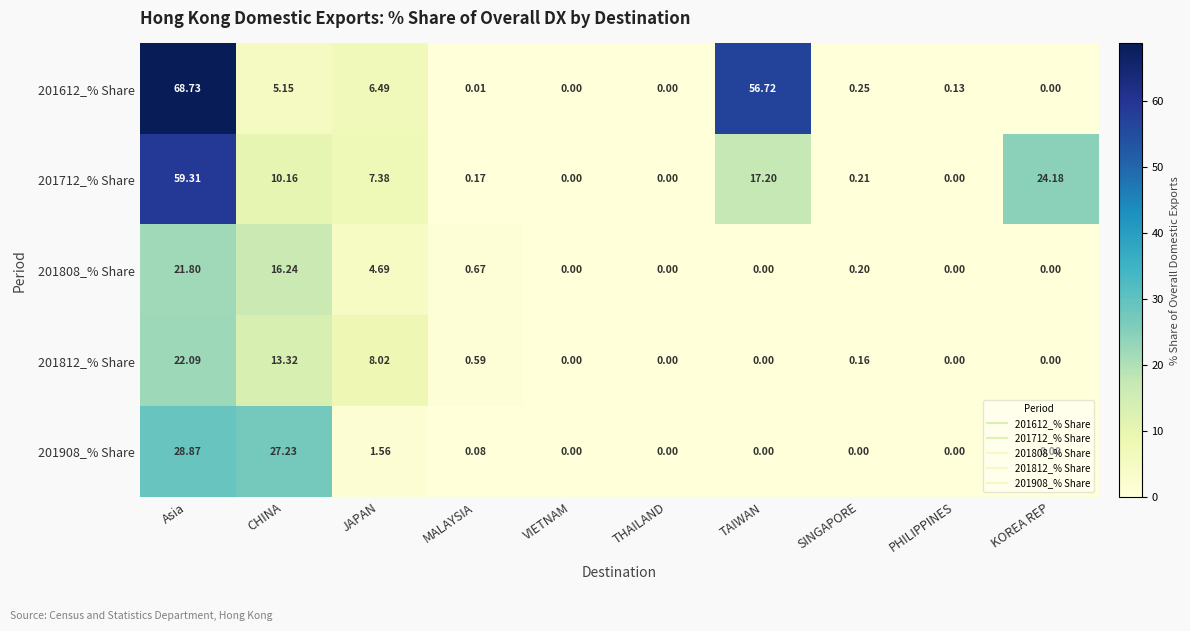

At which label is 201612_% Share closest to 34?

TAIWAN